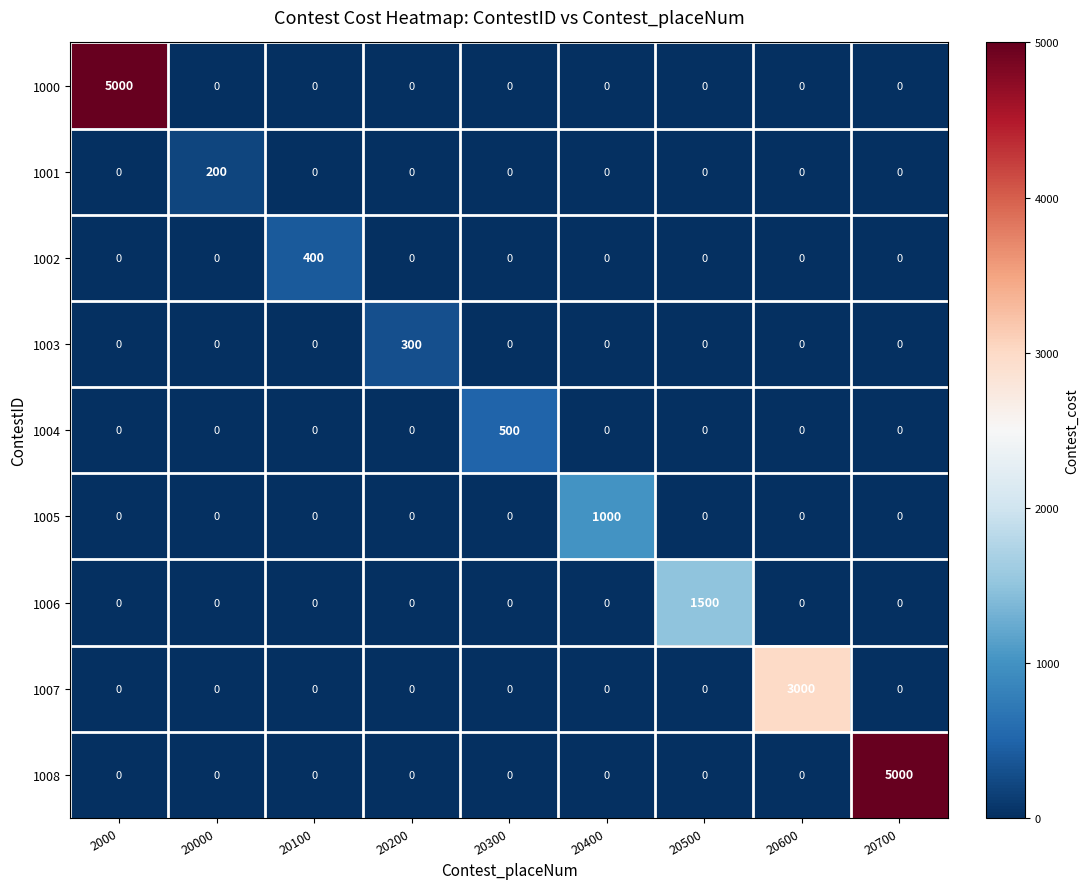

At how many categories does at least one series exceed 4258?

2